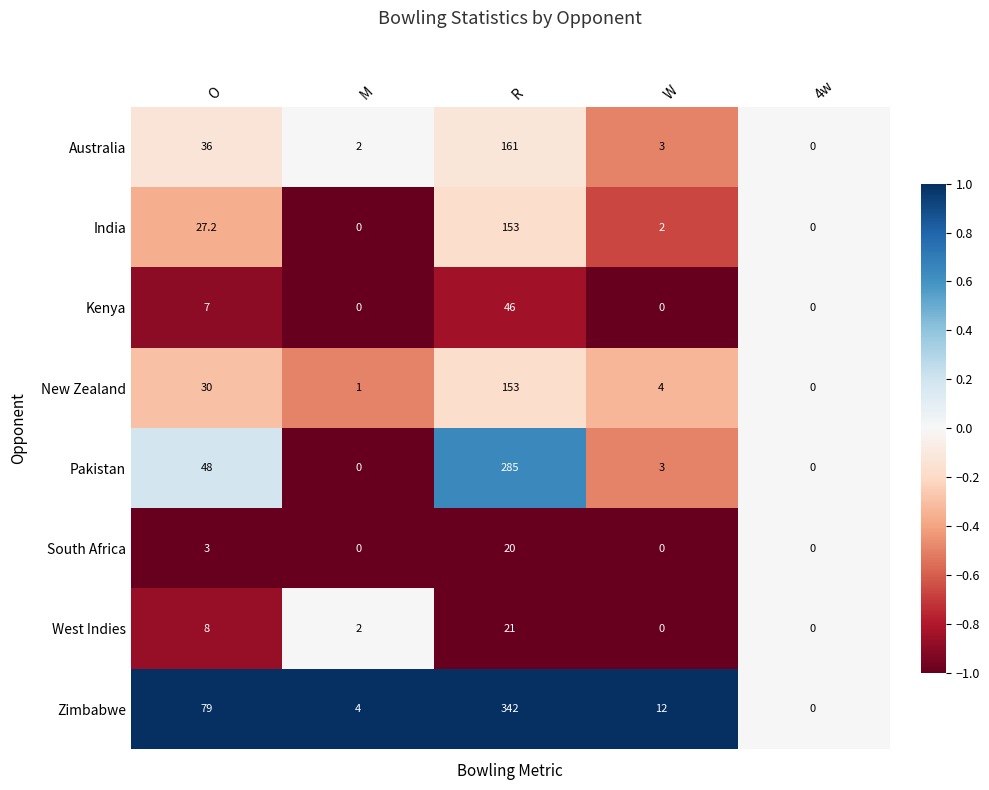

What is the total value across all series at R?

1181.0